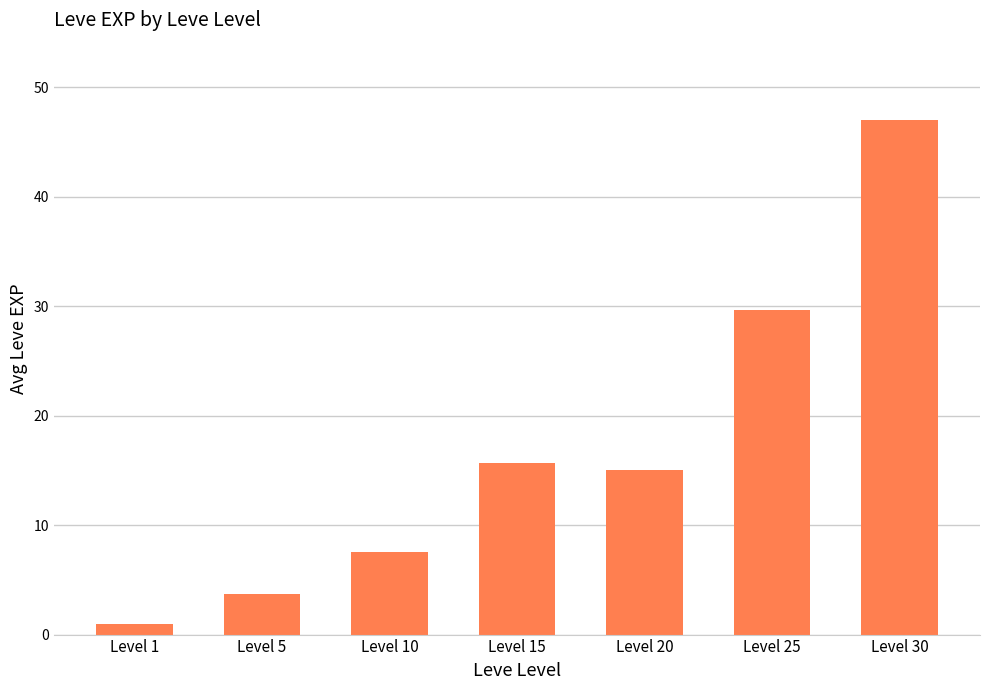

List the labels in order of value, smallest first.

Level 1, Level 5, Level 10, Level 20, Level 15, Level 25, Level 30